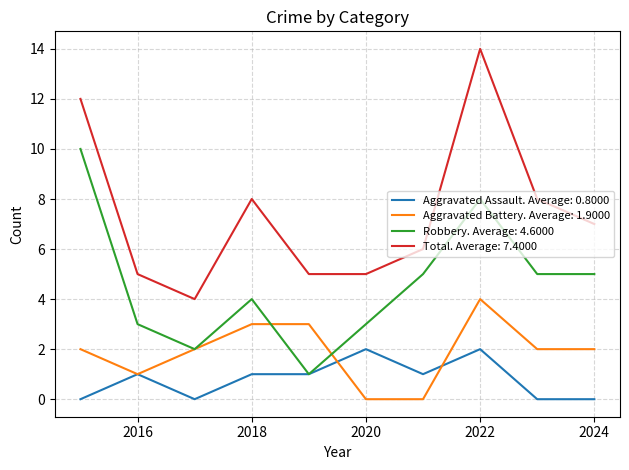

List the series in order of their overall mean, highest first.

Total. Average: 7.4000, Robbery. Average: 4.6000, Aggravated Battery. Average: 1.9000, Aggravated Assault. Average: 0.8000